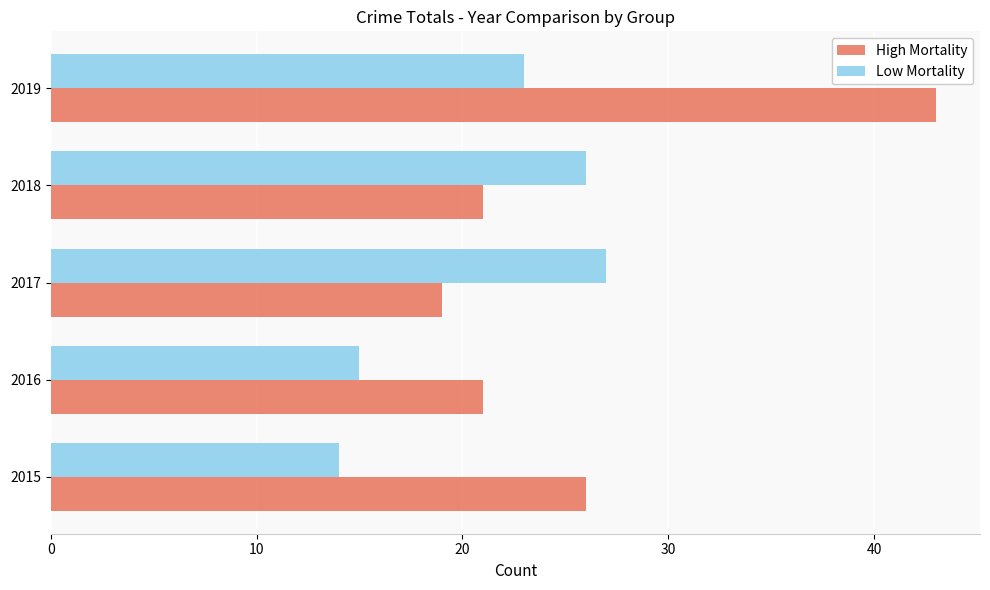

Is it true that High Mortality equals 7 at 2017?

False